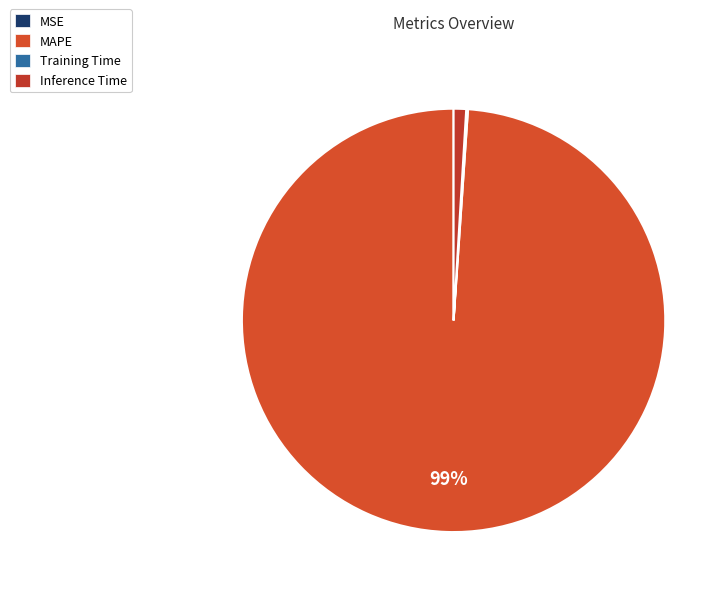

To the nearest percent, what is the difference between the Inference Time and MAPE slice percentages?

98%